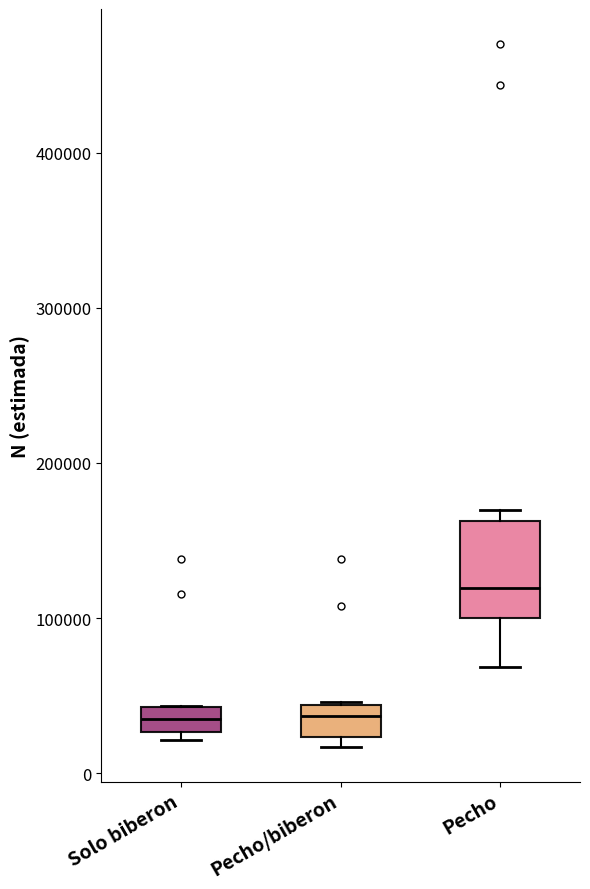

Reading left to right, read every box against the y-axis: the position of its median line, the range the box covers, and the ends of its whiskers. The values are not printed on the chart, so give them approximately, as read against the axis.

Solo biberon: median 40000 (inside the box), box 30000 to 40000, whiskers 20000 to 40000
Pecho/biberon: median 40000 (inside the box), box 20000 to 40000, whiskers 20000 (just below the box's lower edge) to 50000
Pecho: median 120000, box 100000 to 160000, whiskers 70000 to 170000